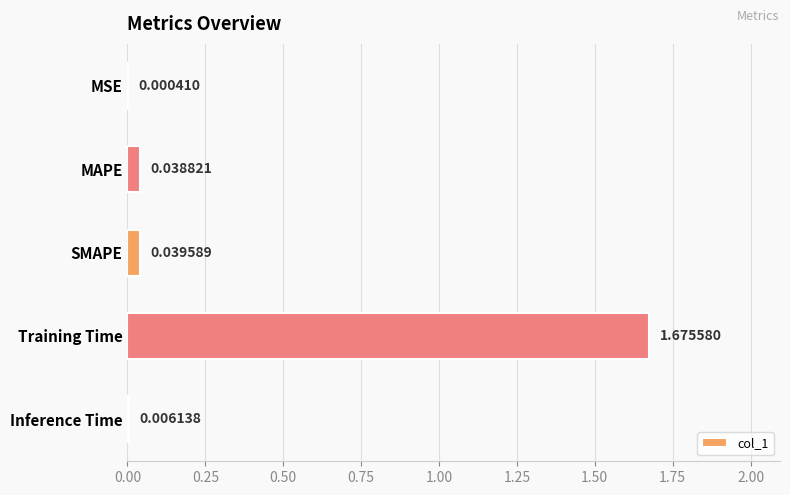

Which has a higher value, MSE or Inference Time?

Inference Time